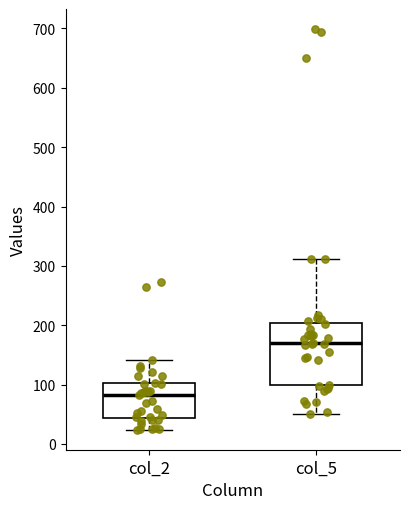

Which box's median line is the highest?

col_5